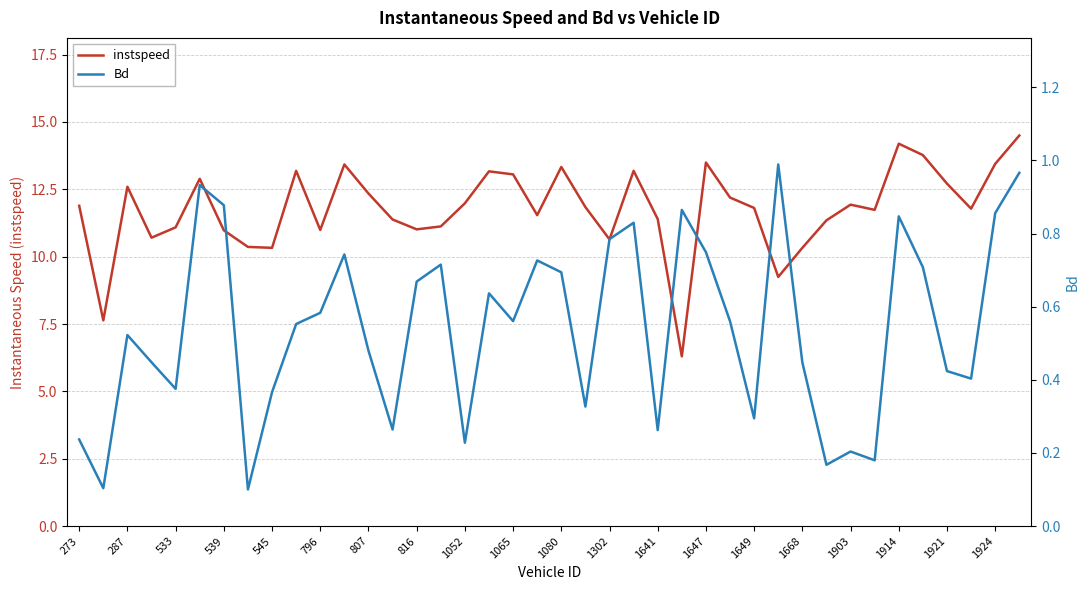

The value of instspeed at 273 is 21.3. True or false?

False